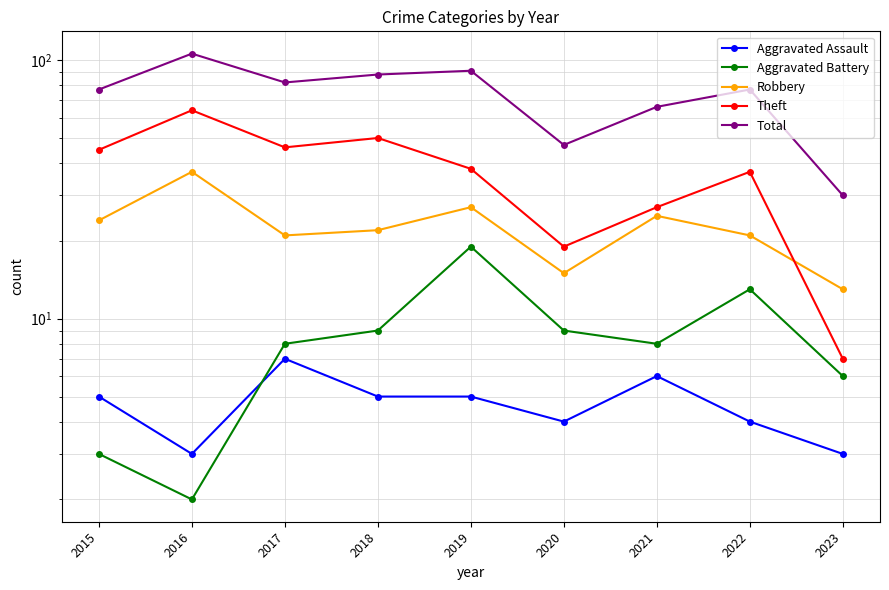

Which has a higher value, 2023 or 2022?

2022